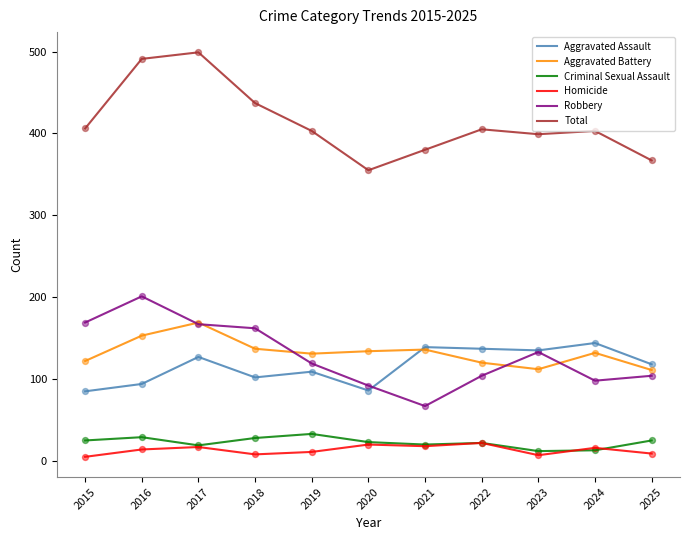

Is the value of Criminal Sexual Assault at 2015 greater than the value of Robbery at 2021?

No